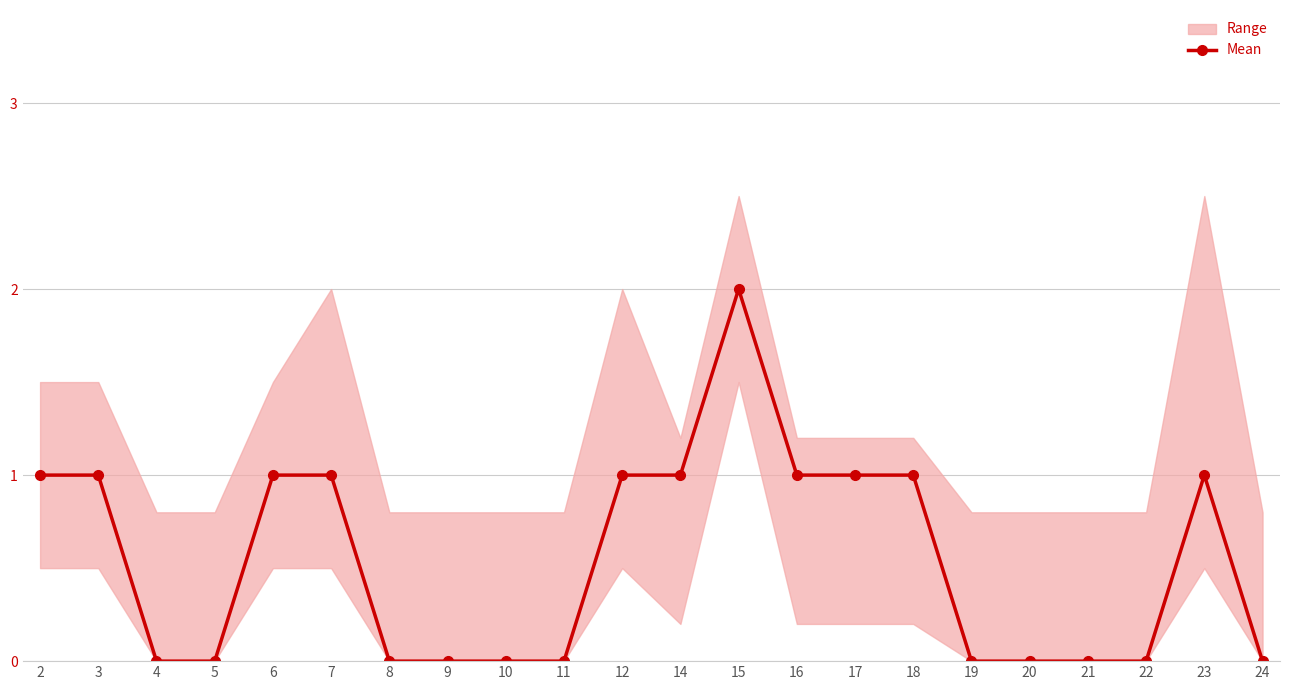

Is it true that the value at 24 is 0?

True